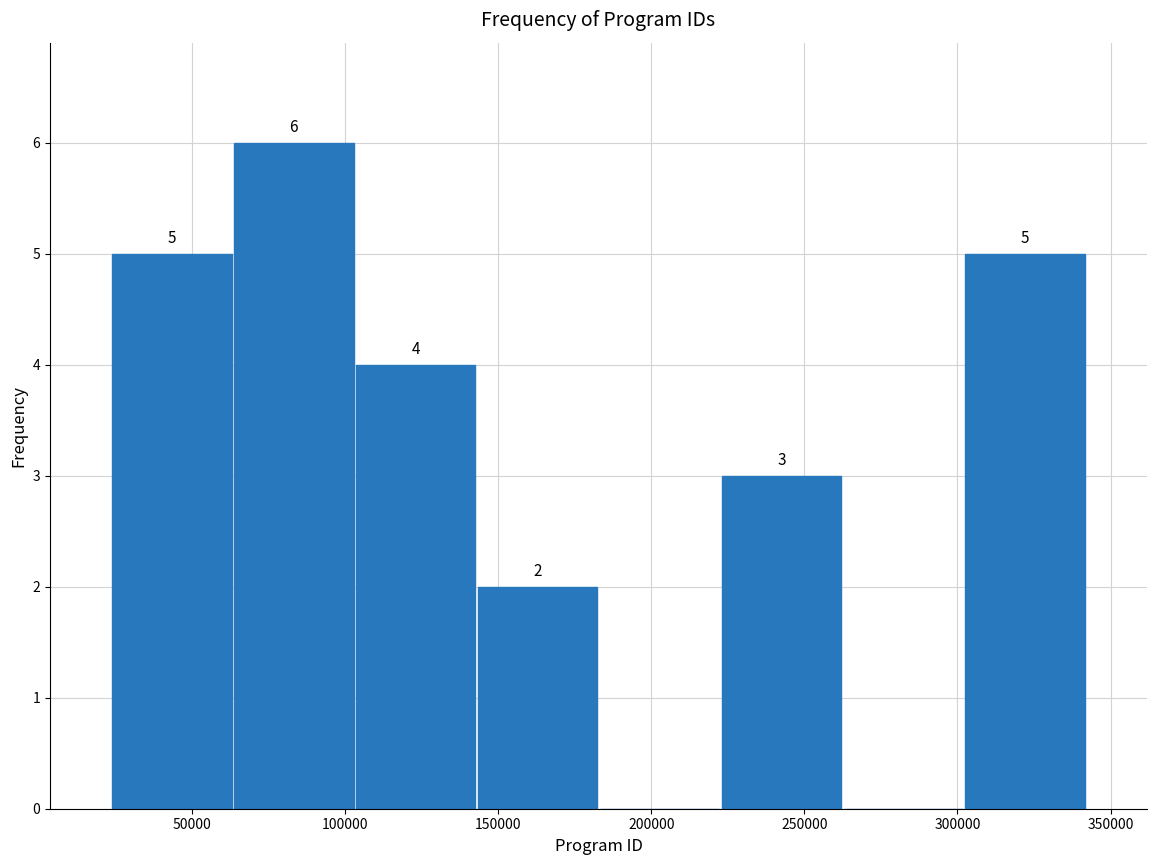

Which range on the x-axis has the tallest bar?

65000 to 105000